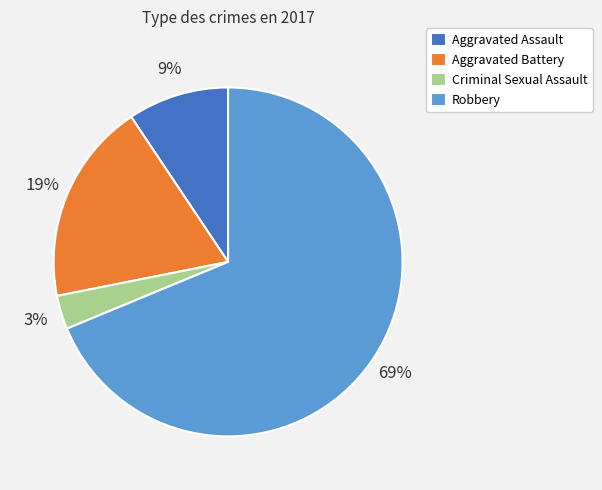

To the nearest percent, what is the combined percentage of Aggravated Assault and Aggravated Battery?

28%